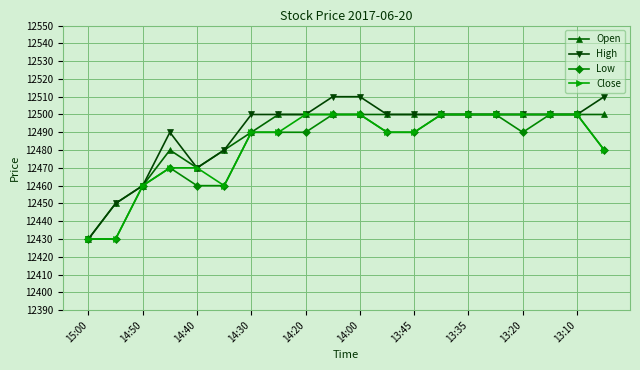

How many Low values are between 12470 and 12500?

15